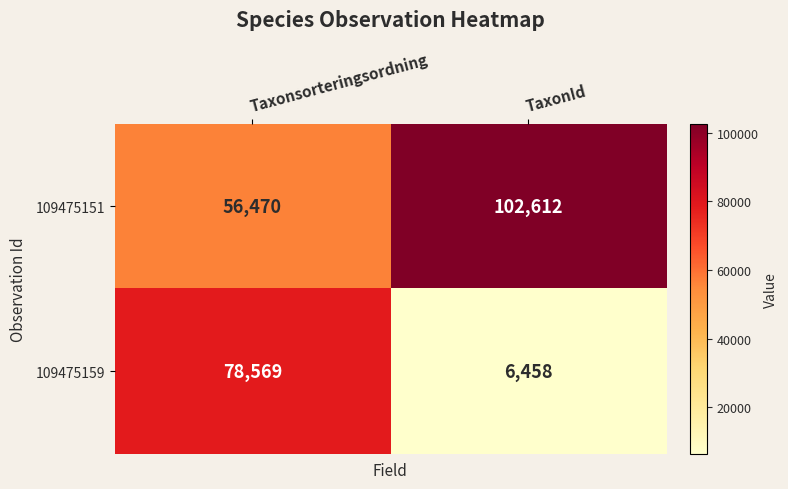

How many series are shown in this chart?

2